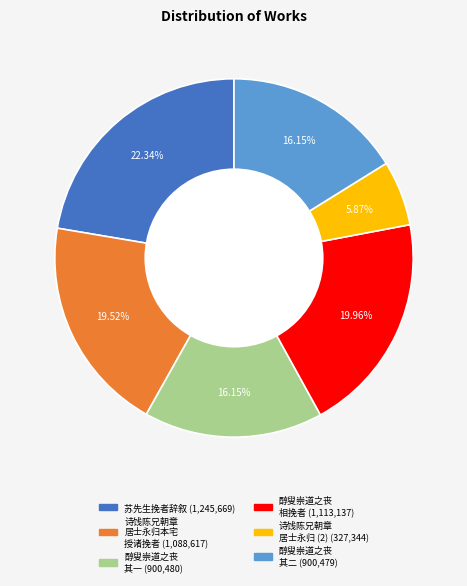

Is there any slice that represents more than half of the pie?

No